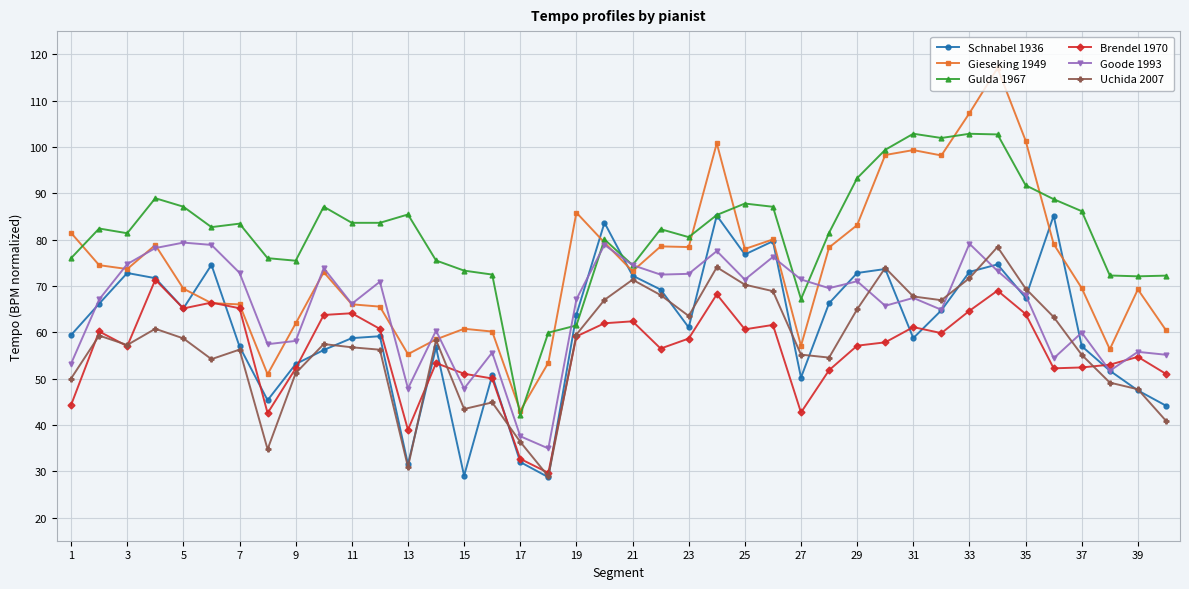

What is the lowest value of the Schnabel 1936 series?

28.7